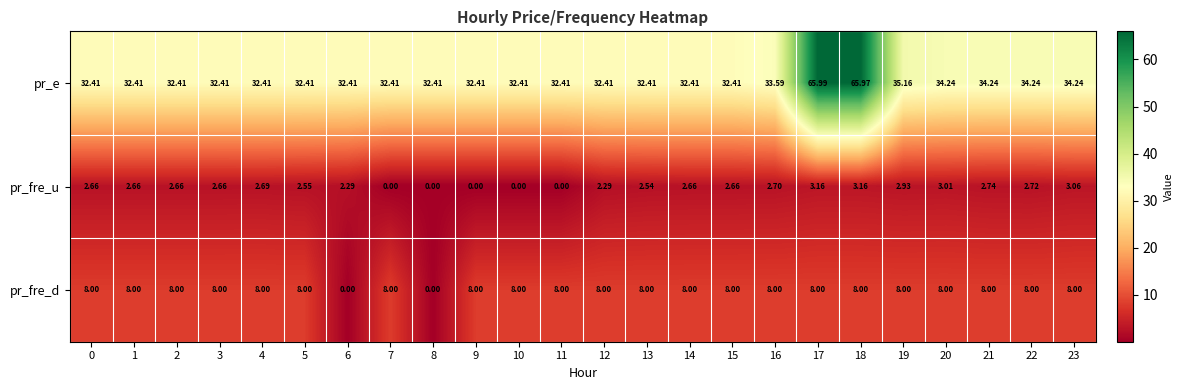

List the series in order of their peak value, lowest first.

pr_fre_u, pr_fre_d, pr_e